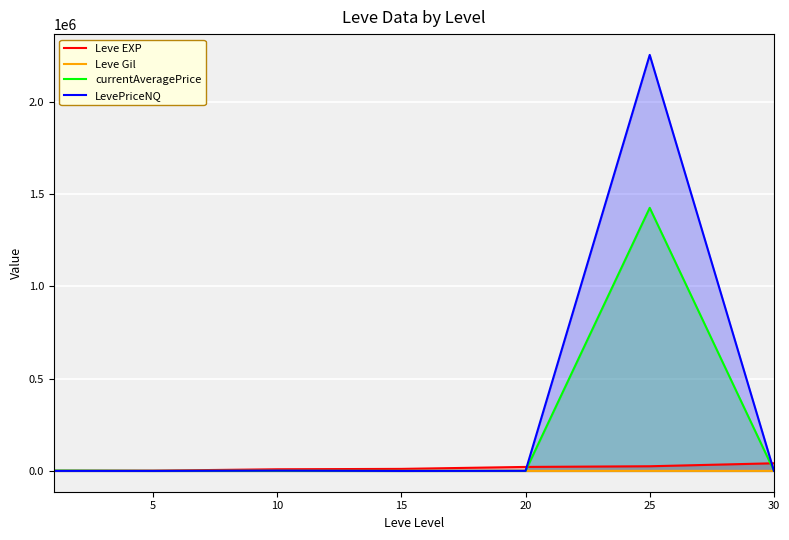

What are all the series names shown in the legend?

Leve EXP, Leve Gil, currentAveragePrice, LevePriceNQ